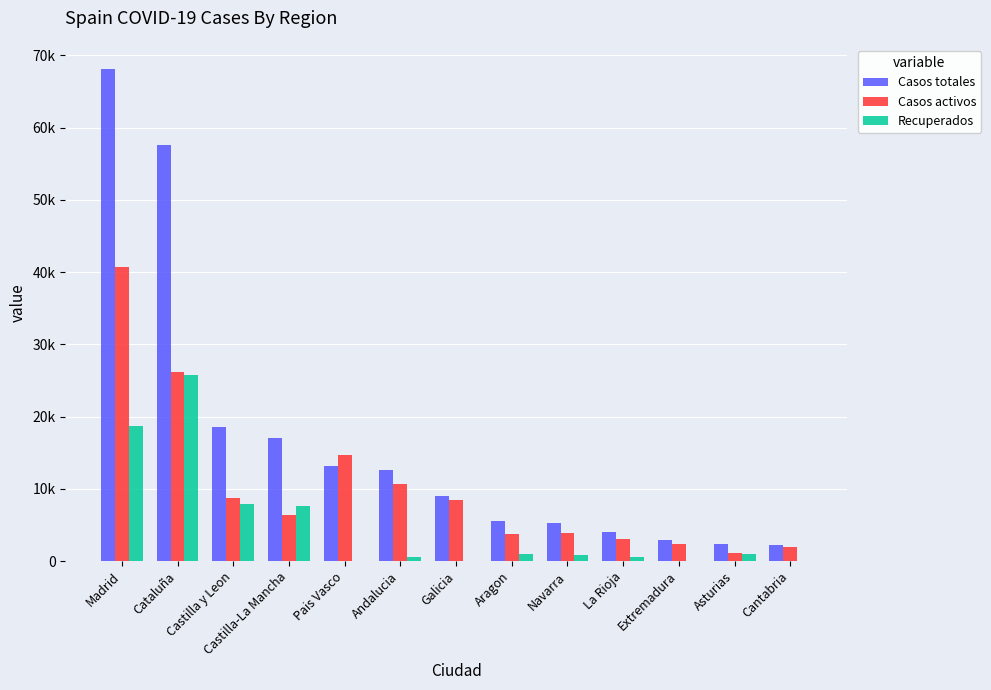

At which category does the chart reach its minimum across all series?

Pais Vasco